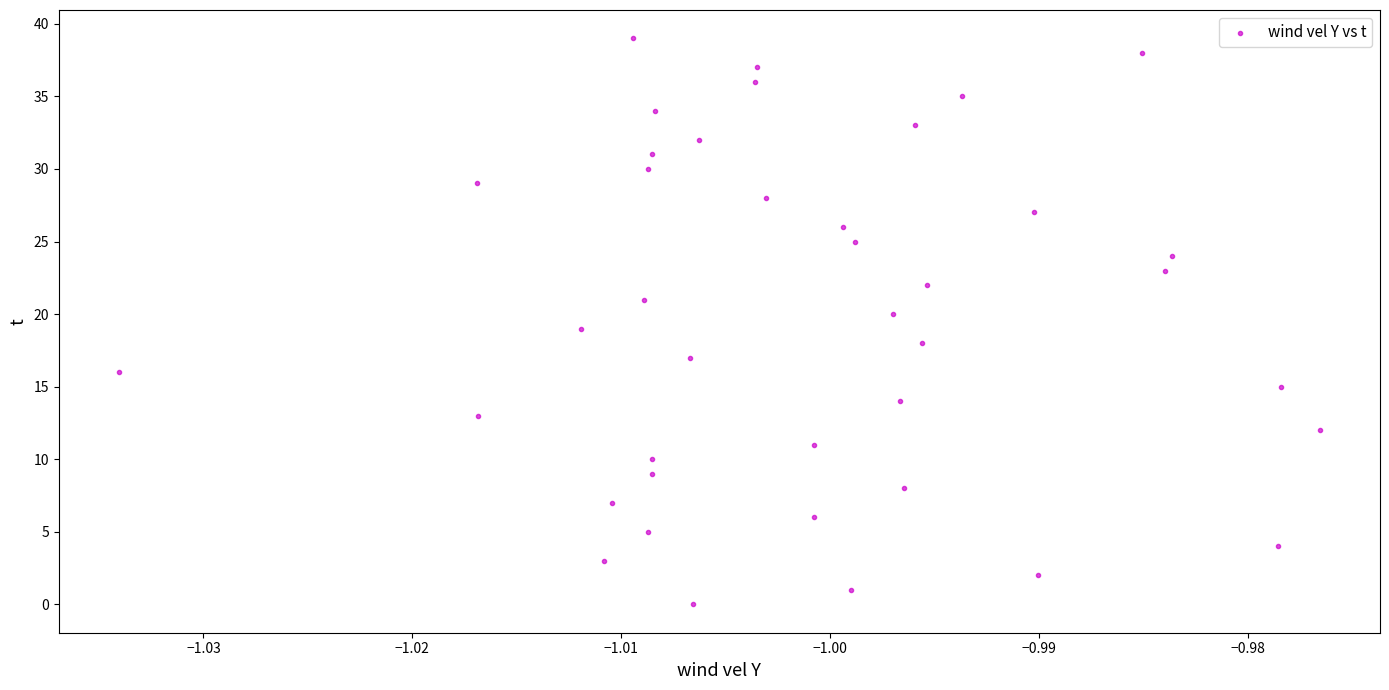

What is the range of Y values (max minus min)?

39